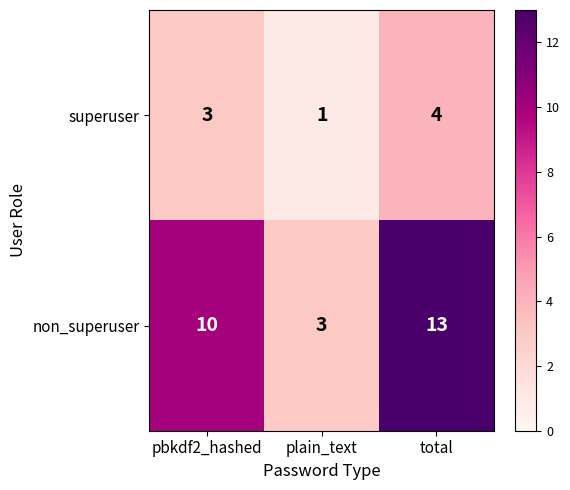

Which series has the largest range (max minus min)?

non_superuser